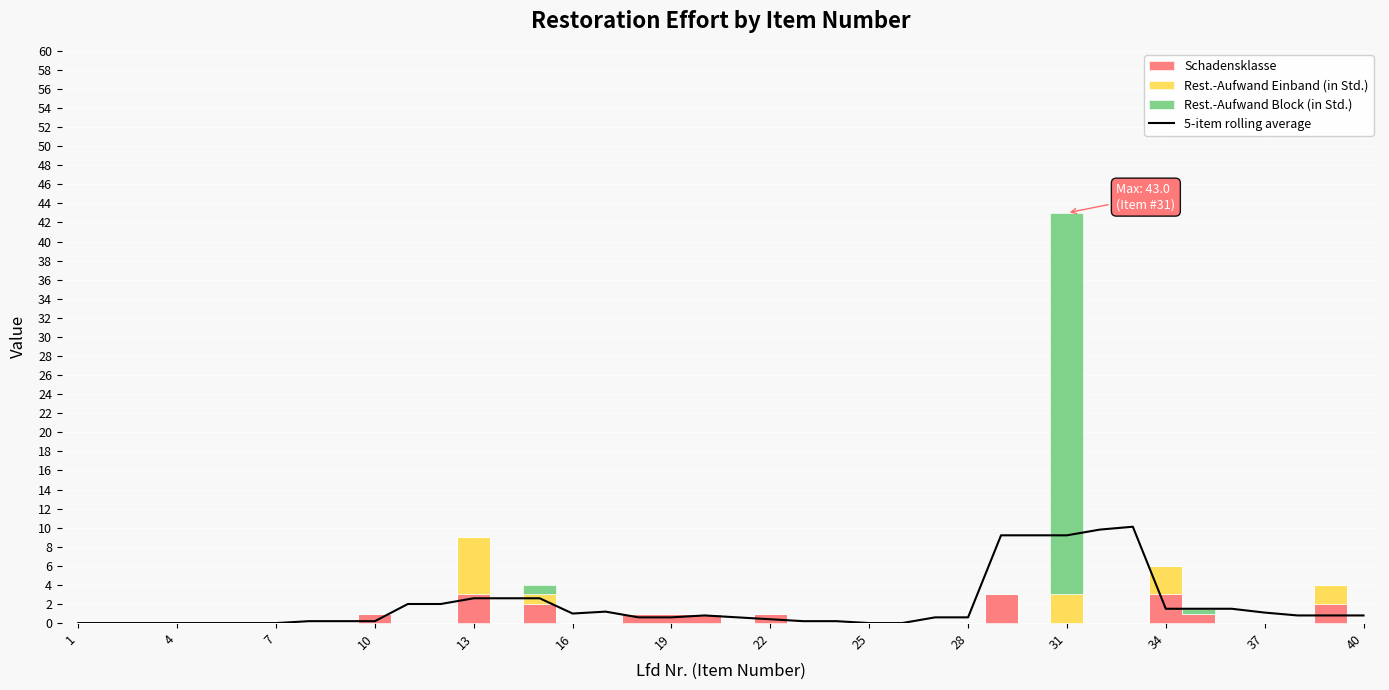

The chart shows a value of 3.9 at 16. True or false?

False